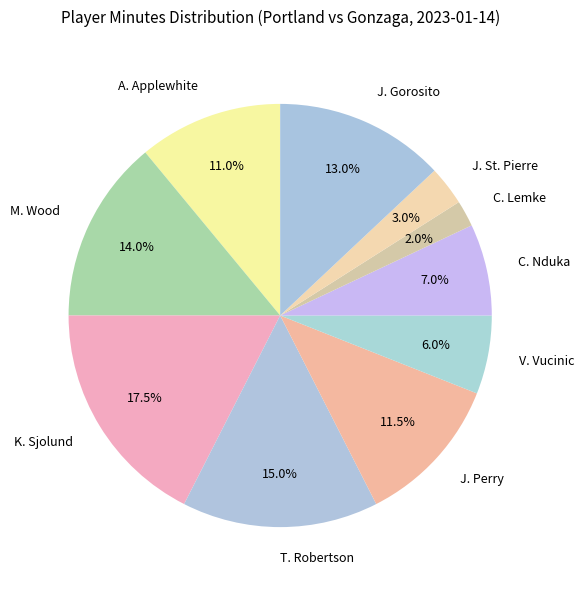

True or false: A. Applewhite accounts for 1% of the total.

False